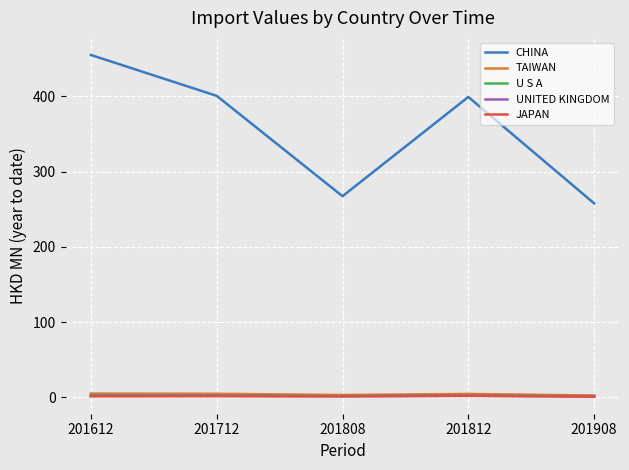

The value of TAIWAN at 201908 is 2.5. True or false?

True